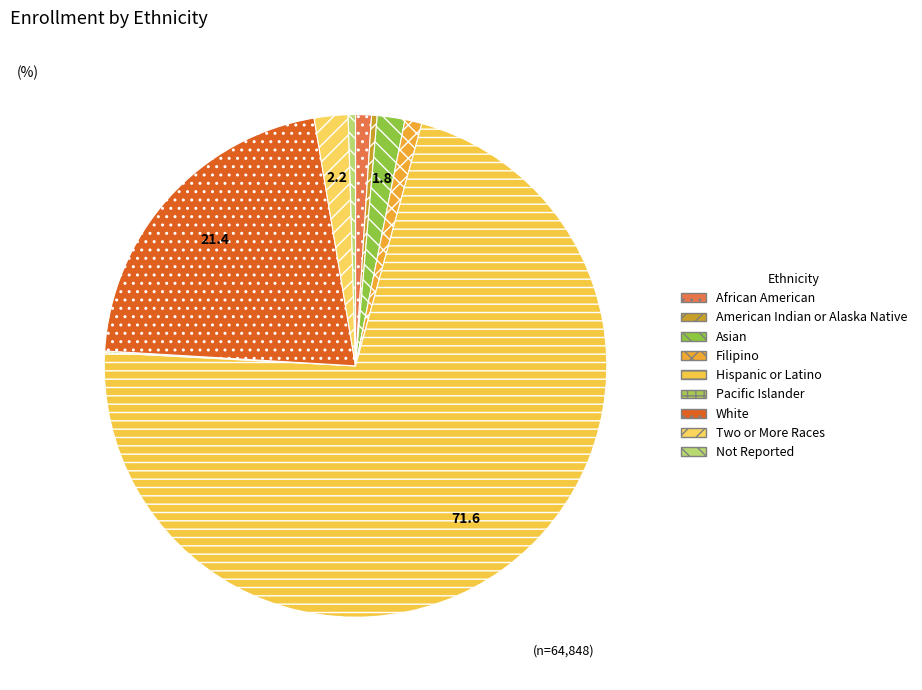

Does Two or More Races account for over 50% of the chart?

No